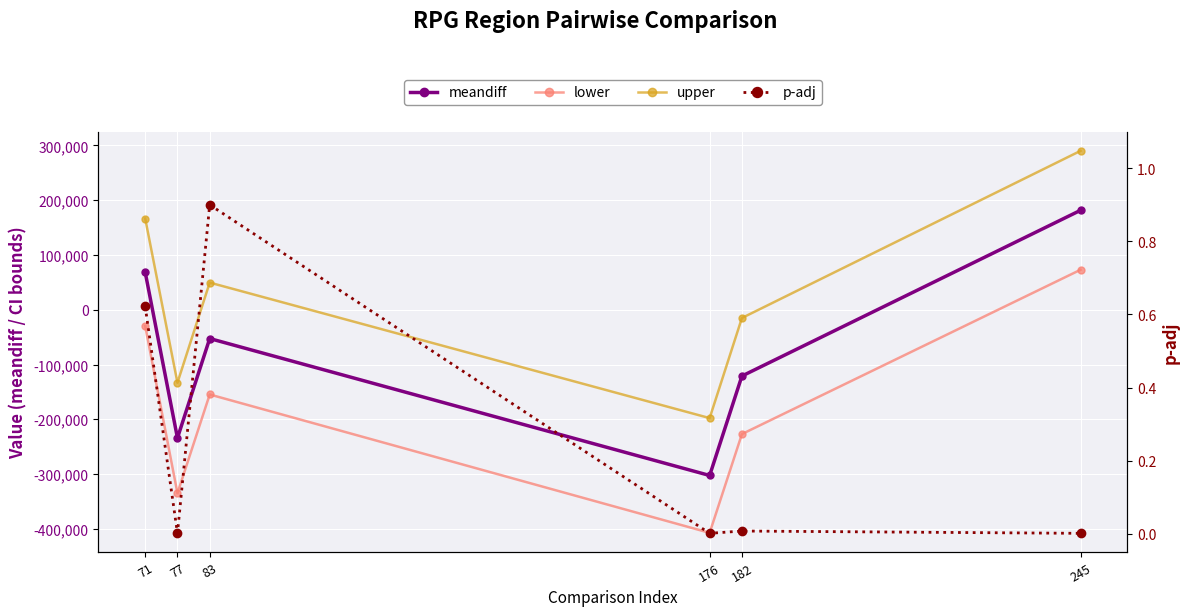

Is it true that meandiff equals -52585.0 at 83?

True